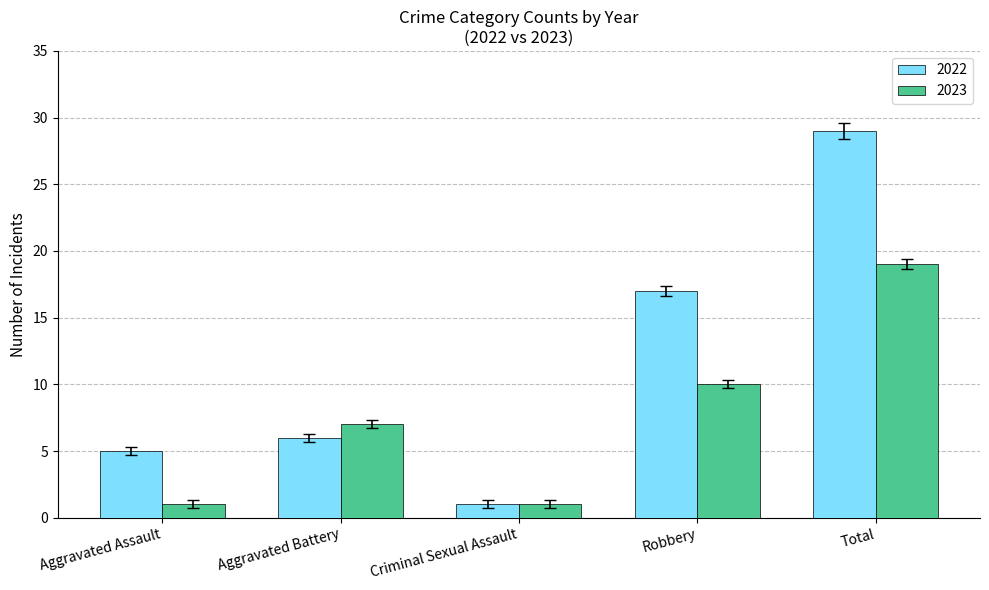

What is the lowest value of the 2023 series?

1